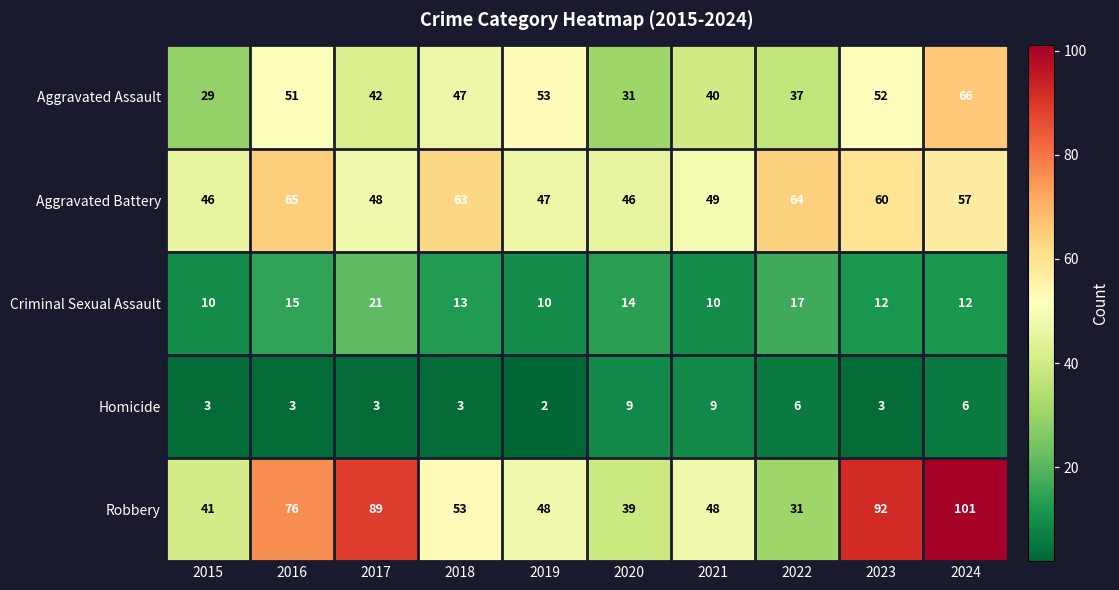

At which label is Aggravated Battery closest to 55?

2024